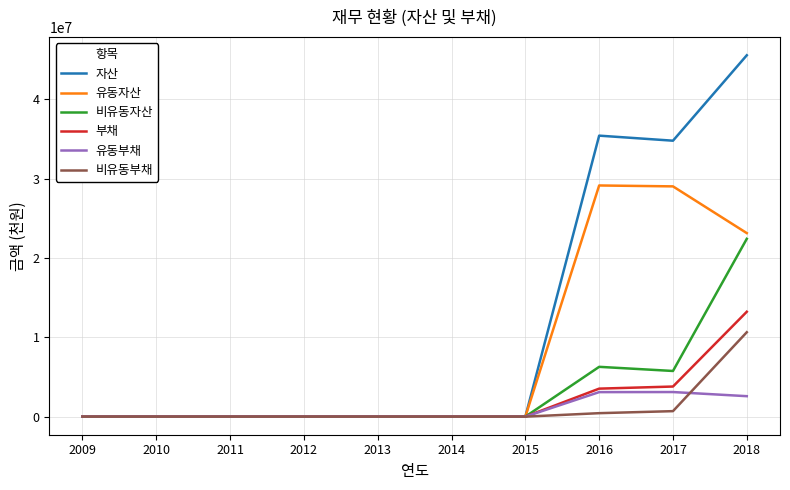

What is the total value across all series at 2018?

117613516